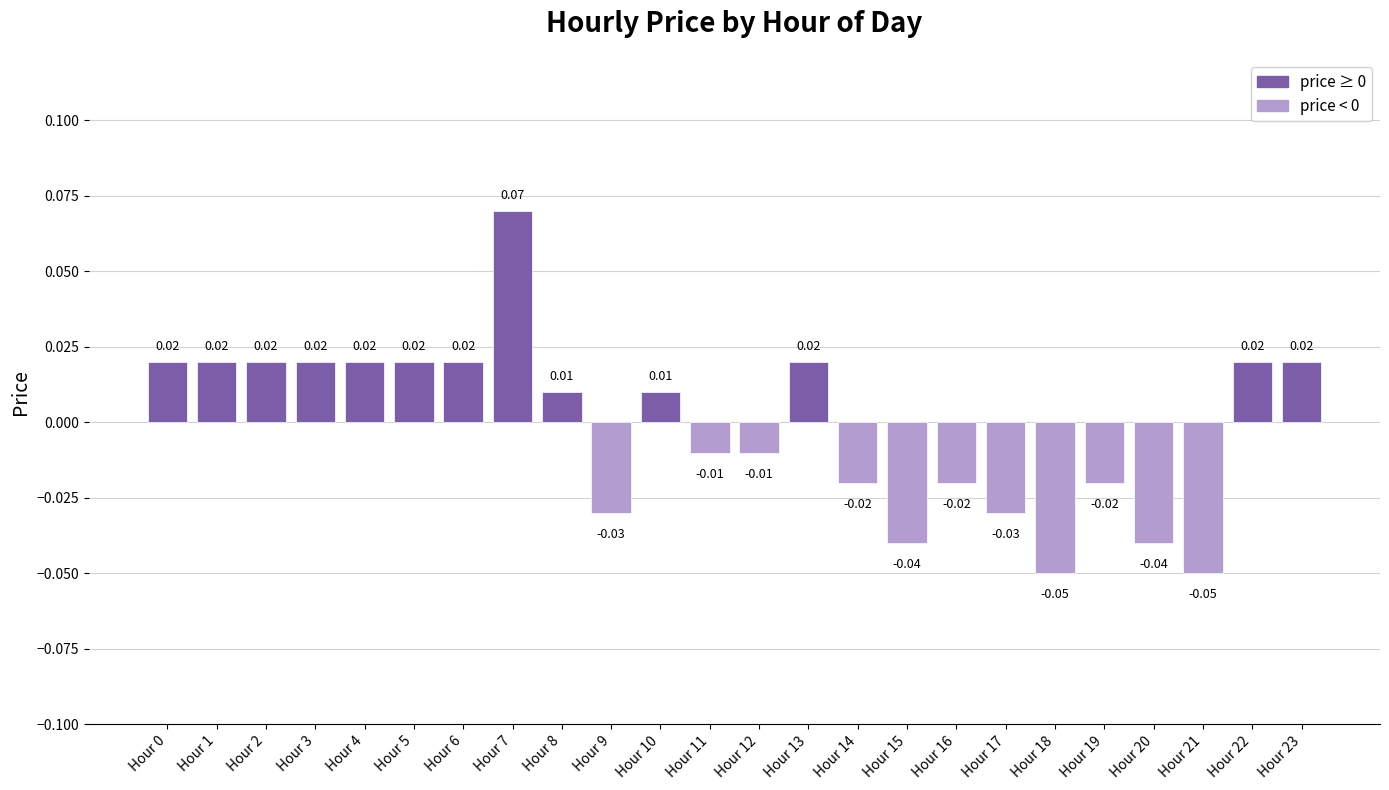

Which has a higher value, Hour 15 or Hour 13?

Hour 13